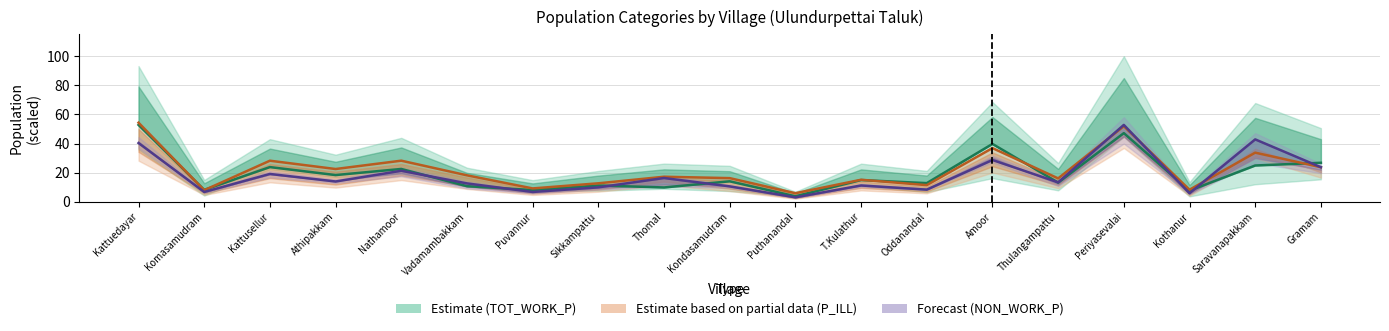

What is the value of the P_ILL point at the 15th from the left?

16.1